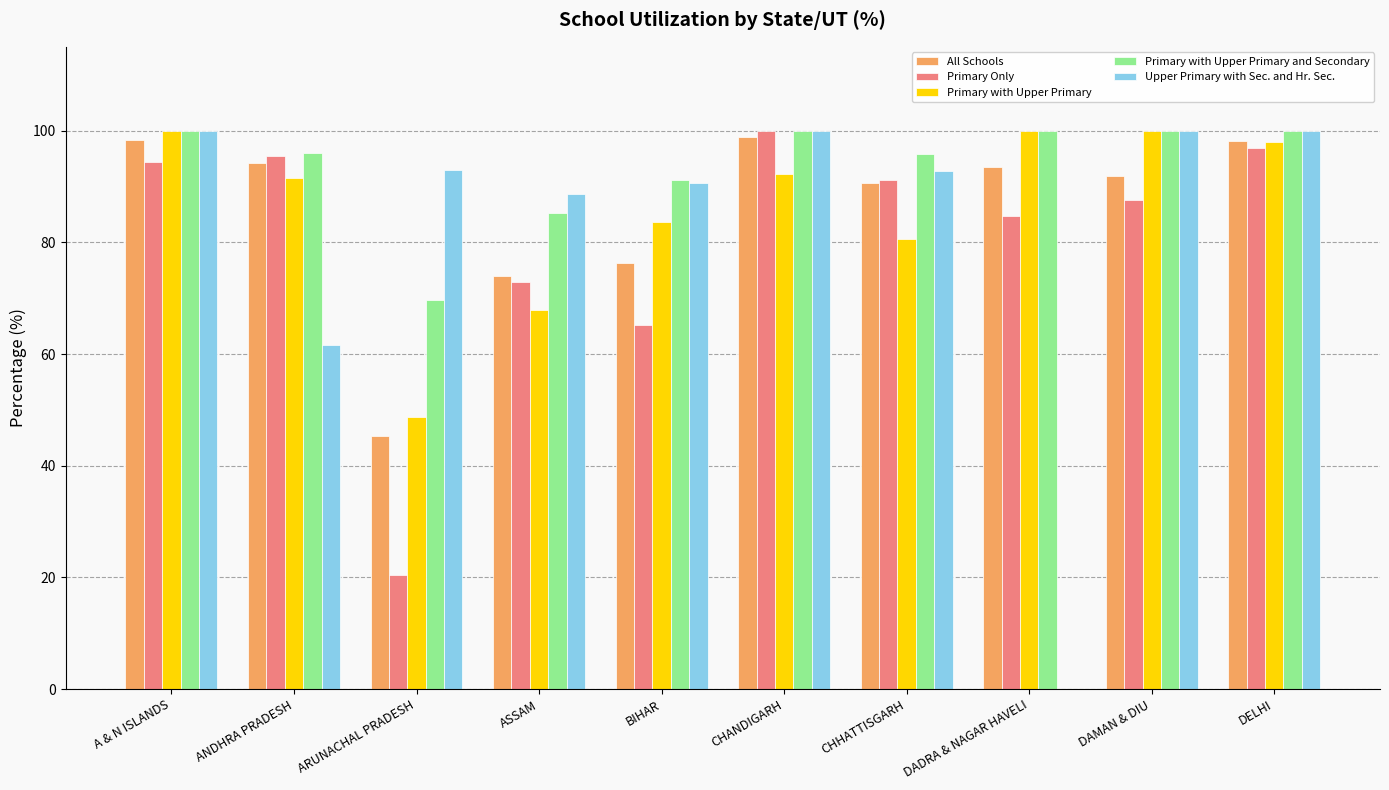

Between ASSAM and CHANDIGARH, which series saw the biggest shift?

Primary Only